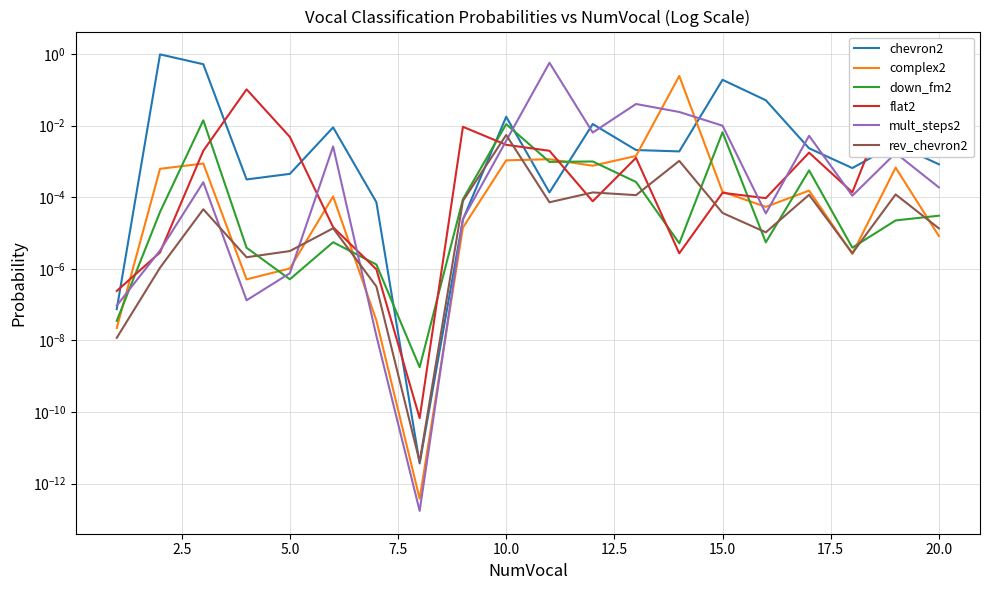

How many lines are shown in the chart?

6